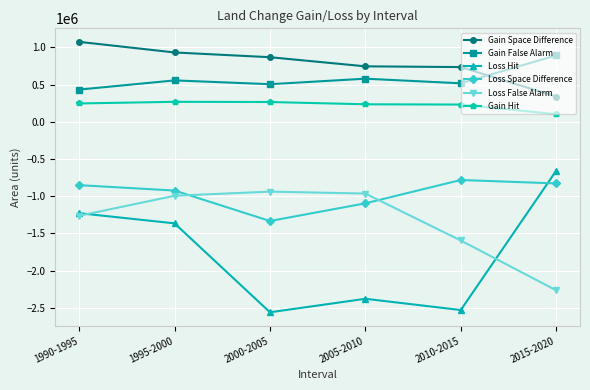

At which label does Loss Space Difference reach its minimum?

2000-2005